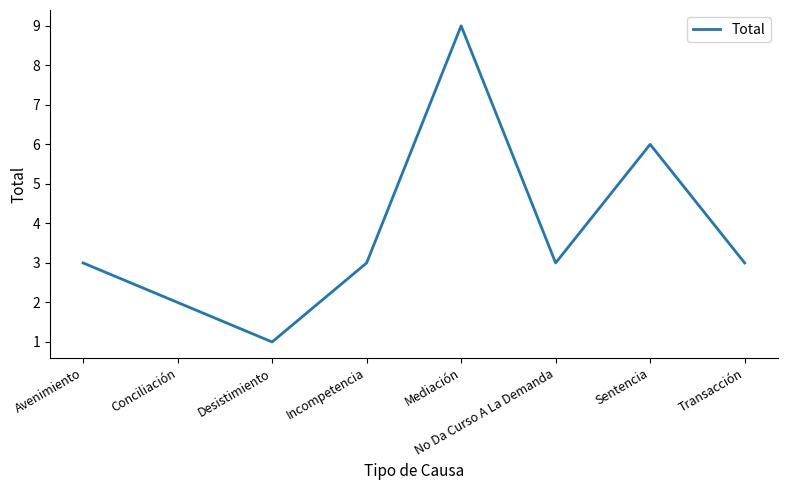

The value at Desistimiento is 1. True or false?

True